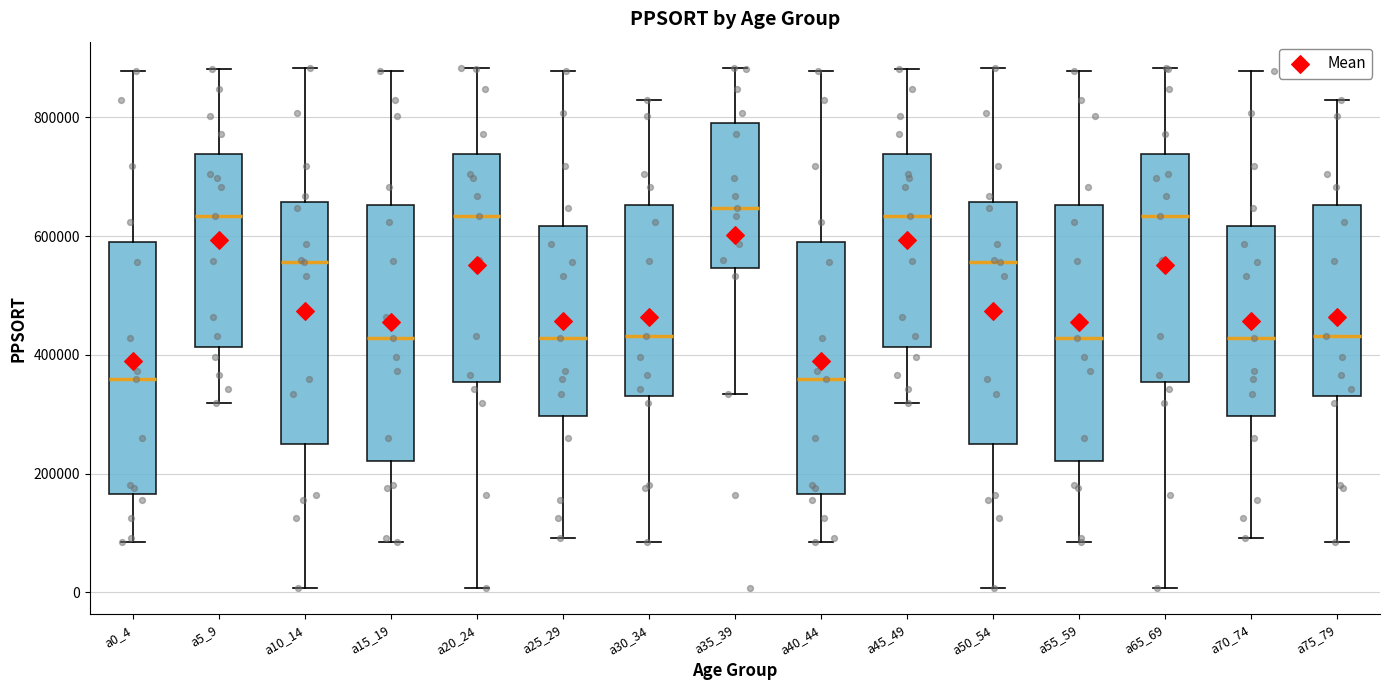

Reading left to right, read every box against the y-axis: the position of its median line, the range the box covers, and the ends of its whiskers. The values are not printed on the chart, so give them approximately, as read against the axis.

a0_4: median 360000, box 160000 to 580000, whiskers 80000 to 880000
a5_9: median 640000, box 420000 to 740000, whiskers 320000 to 880000
a10_14: median 560000, box 240000 to 660000, whiskers 0 to 880000
a15_19: median 420000, box 220000 to 660000, whiskers 80000 to 880000
a20_24: median 640000, box 360000 to 740000, whiskers 0 to 880000
a25_29: median 420000, box 300000 to 620000, whiskers 100000 to 880000
a30_34: median 440000, box 340000 to 660000, whiskers 80000 to 820000
a35_39: median 640000, box 540000 to 780000, whiskers 340000 to 880000
a40_44: median 360000, box 160000 to 580000, whiskers 80000 to 880000
a45_49: median 640000, box 420000 to 740000, whiskers 320000 to 880000
a50_54: median 560000, box 240000 to 660000, whiskers 0 to 880000
a55_59: median 420000, box 220000 to 660000, whiskers 80000 to 880000
a65_69: median 640000, box 360000 to 740000, whiskers 0 to 880000
a70_74: median 420000, box 300000 to 620000, whiskers 100000 to 880000
a75_79: median 440000, box 340000 to 660000, whiskers 80000 to 820000